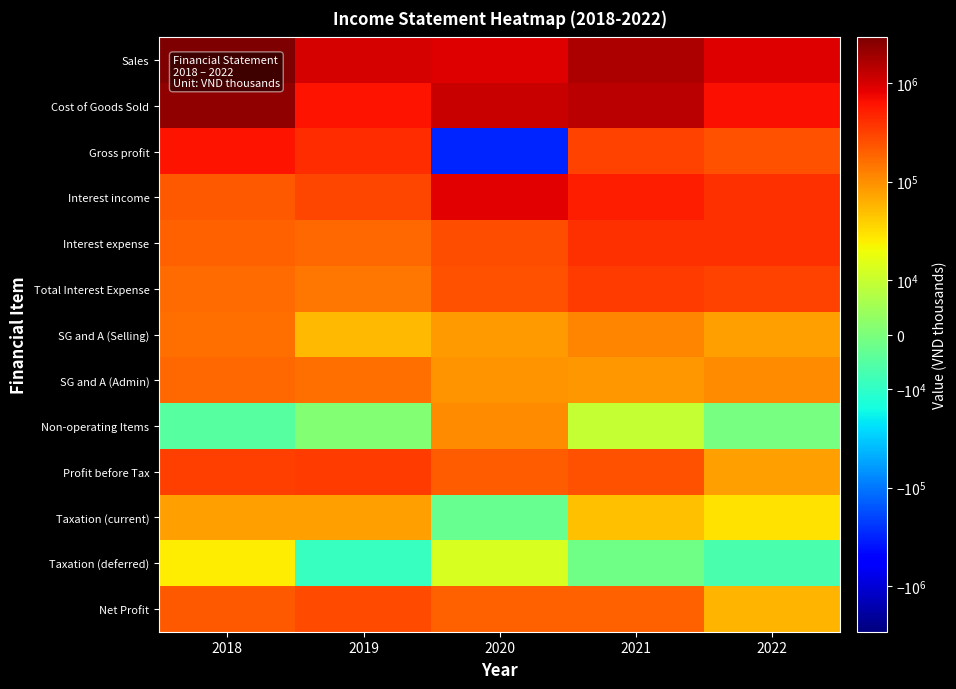

Between 2022 and 2021, which is larger?

2021